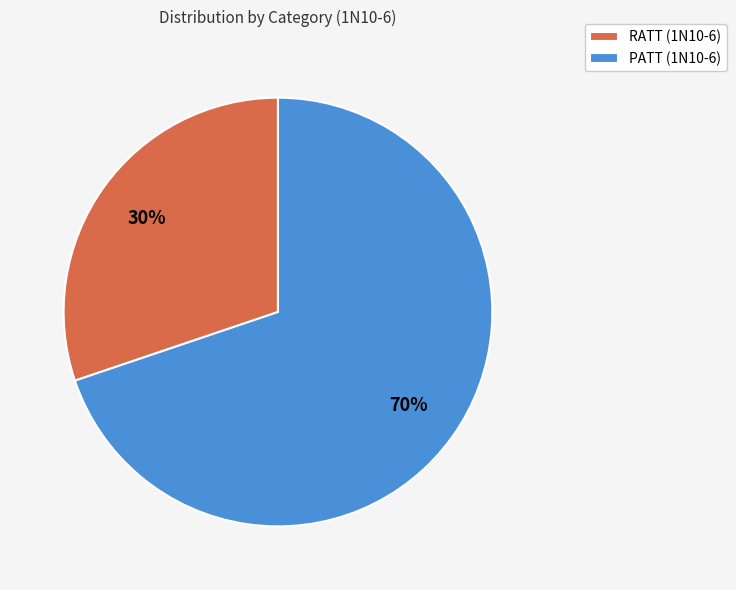

Which category accounts for the majority?

PATT